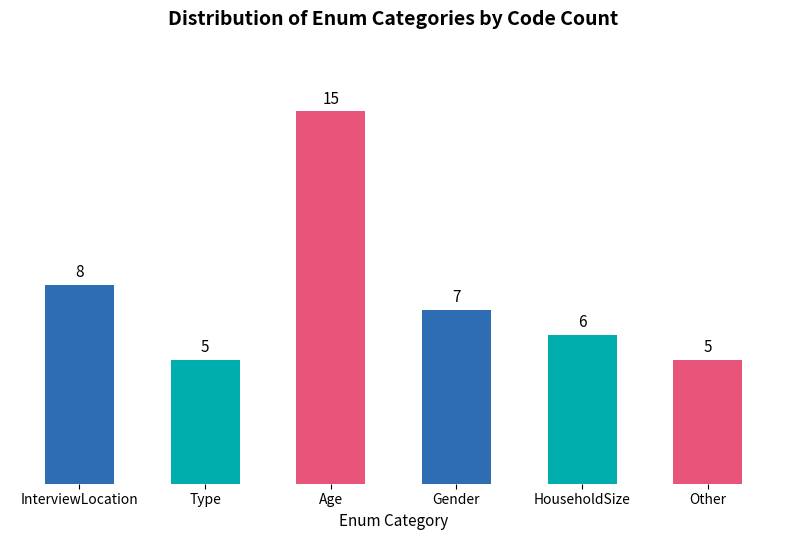

What is the approximate value at Other?

5